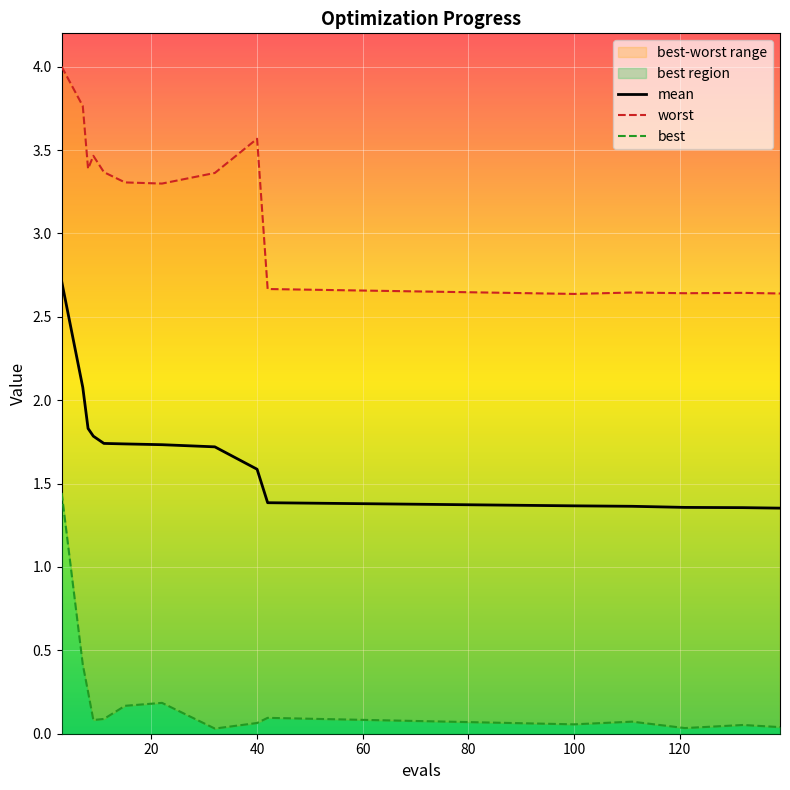

Rank the series by their average value, from highest to lowest.

worst, mean, best